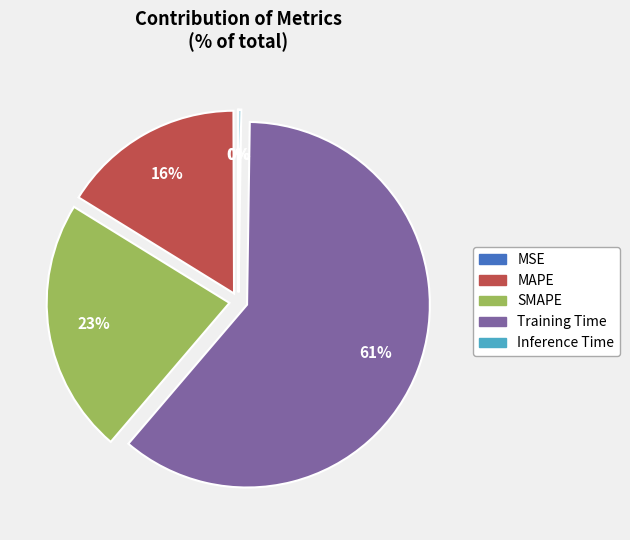

Approximately how many times larger is the value at MAPE compared to Training Time?

0.3